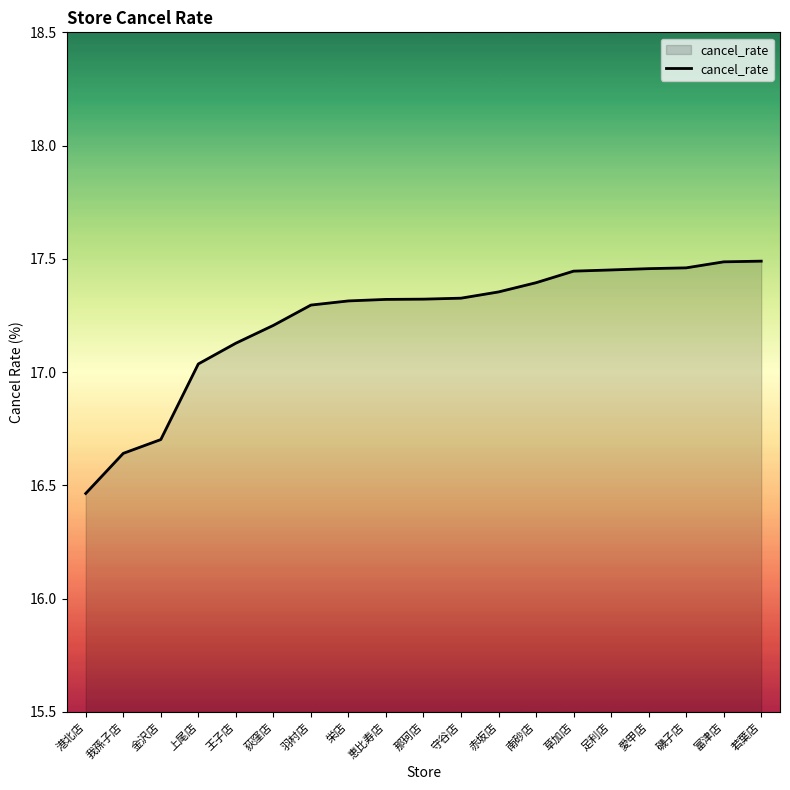

Which category has the lowest value across all series?

港北店